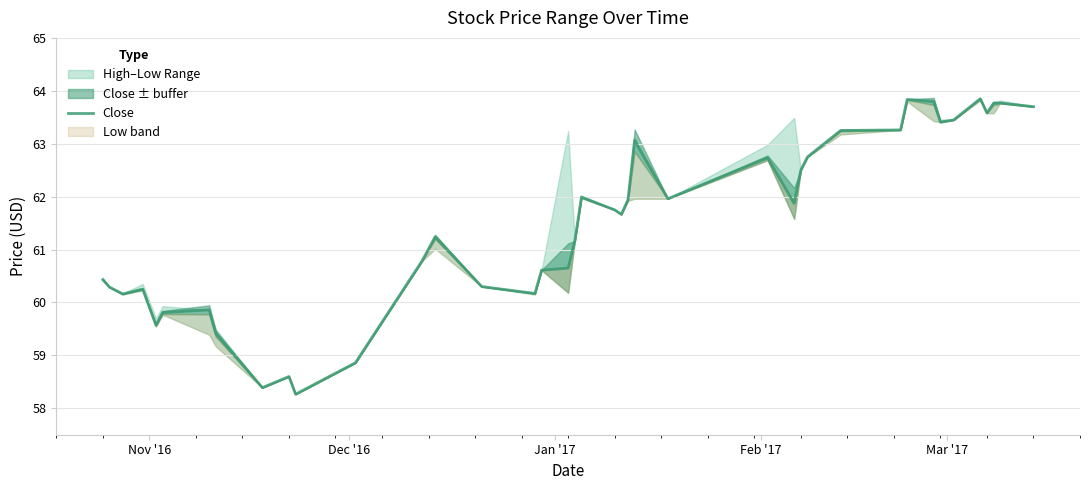

What is the minimum value for Close?

58.3